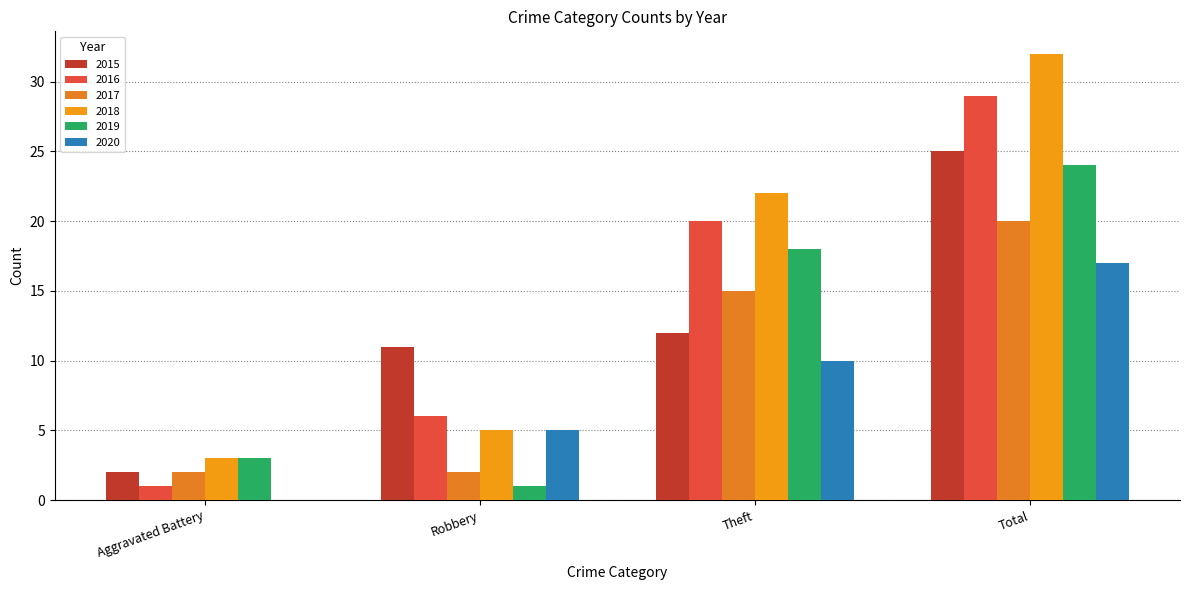

Reading left to right, what are all the values shown in this chart?

2015: Aggravated Battery=2	Robbery=11	Theft=12	Total=25
2016: Aggravated Battery=1	Robbery=6	Theft=20	Total=29
2017: Aggravated Battery=2	Robbery=2	Theft=15	Total=20
2018: Aggravated Battery=3	Robbery=5	Theft=22	Total=32
2019: Aggravated Battery=3	Robbery=1	Theft=18	Total=24
2020: Aggravated Battery=0	Robbery=5	Theft=10	Total=17